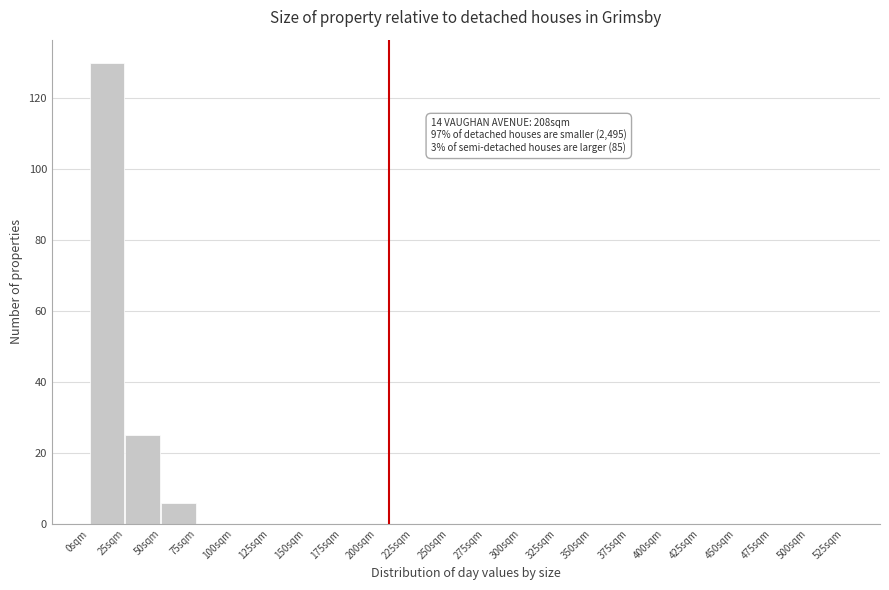

Which range on the x-axis has the tallest bar?

0 to 25